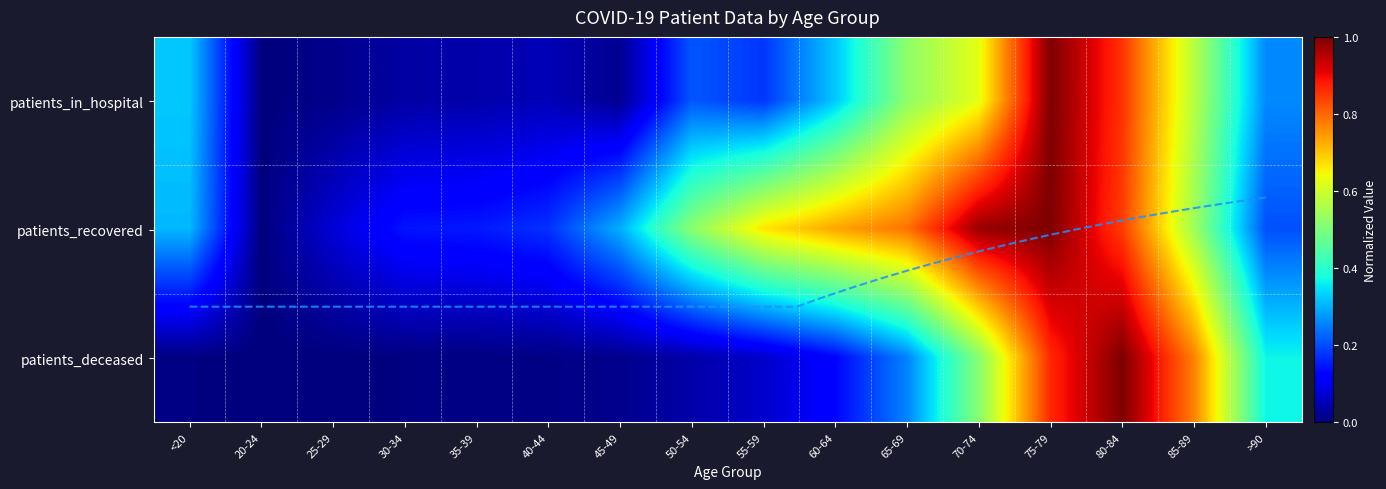

Reading left to right, transcribe all the data shown in this chart.

patients_in_hospital: 0.3	0.0	0.0	0.0	0.0	0.0	0.0	0.2	0.2	0.3	0.5	0.6	1.0	0.9	0.6	0.3
patients_recovered: 0.3	0.0	0.1	0.1	0.1	0.2	0.3	0.5	0.7	0.7	0.8	1.0	1.0	0.8	0.5	0.2
patients_deceased: 0.0	0.0	0.0	0.0	0.0	0.0	0.0	0.0	0.1	0.1	0.3	0.5	0.9	1.0	0.8	0.4